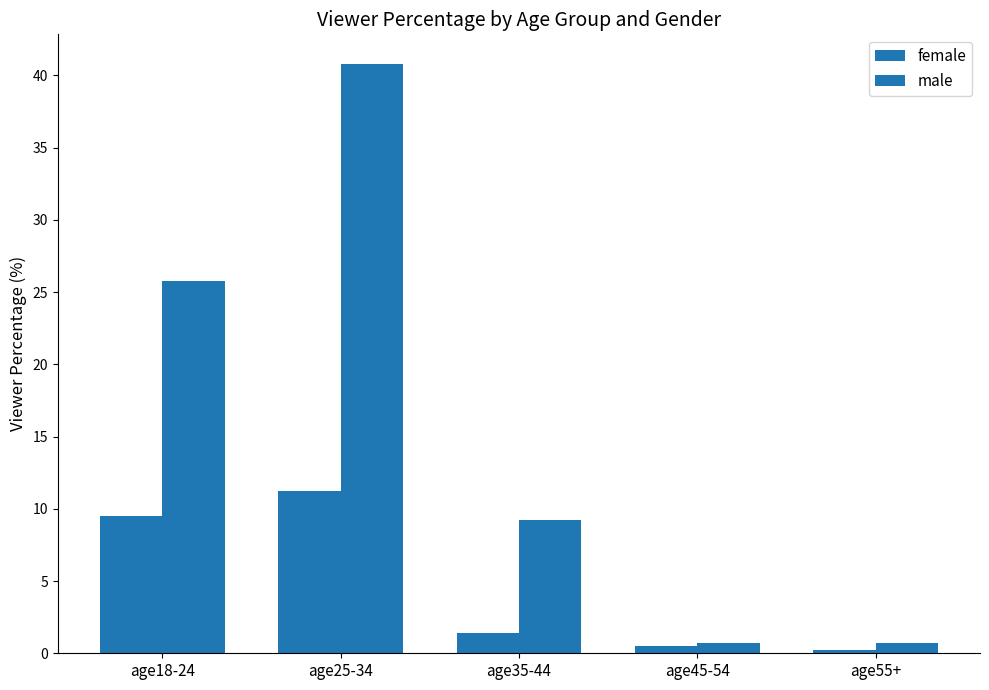

What is the difference between the maximum and minimum values in the male series?

40.1